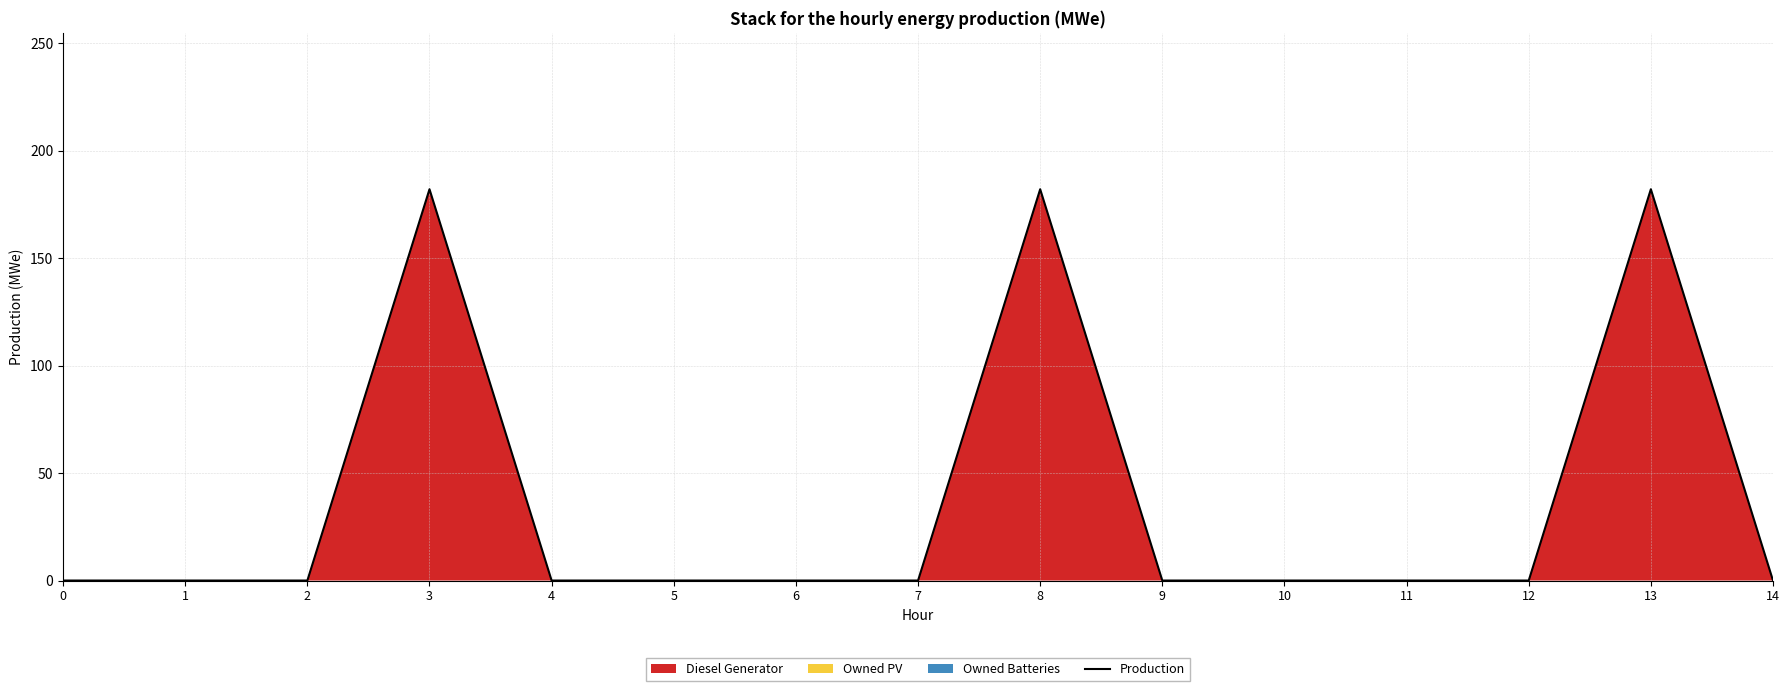

True or false: the data shows -68 at 7.

False